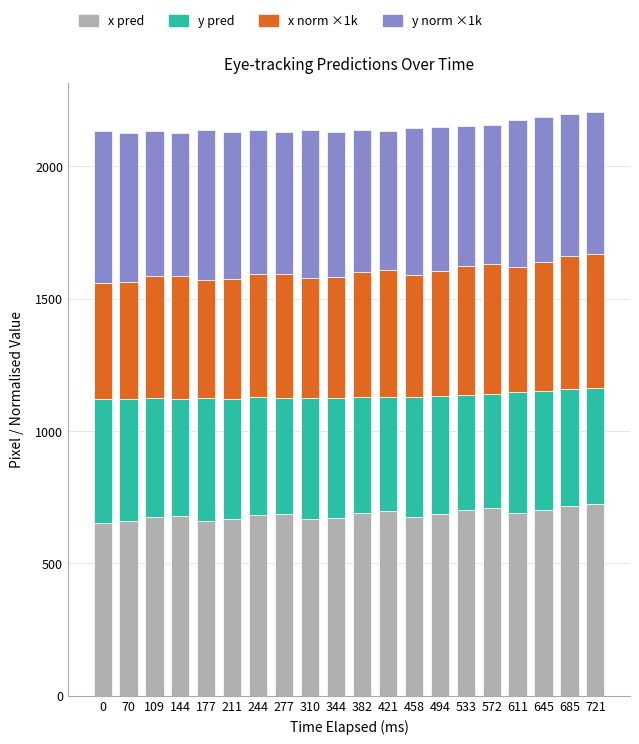

What is the difference between the second highest and minimum values in the x pred series?

66.0